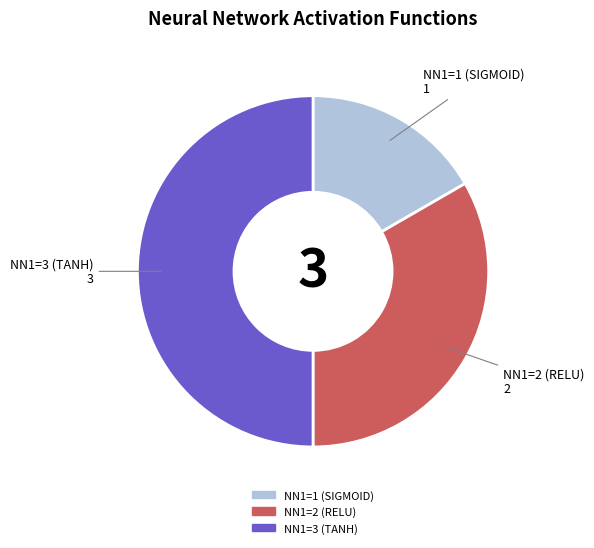

What is the smallest slice in the pie chart?

NN1=1 (SIGMOID)